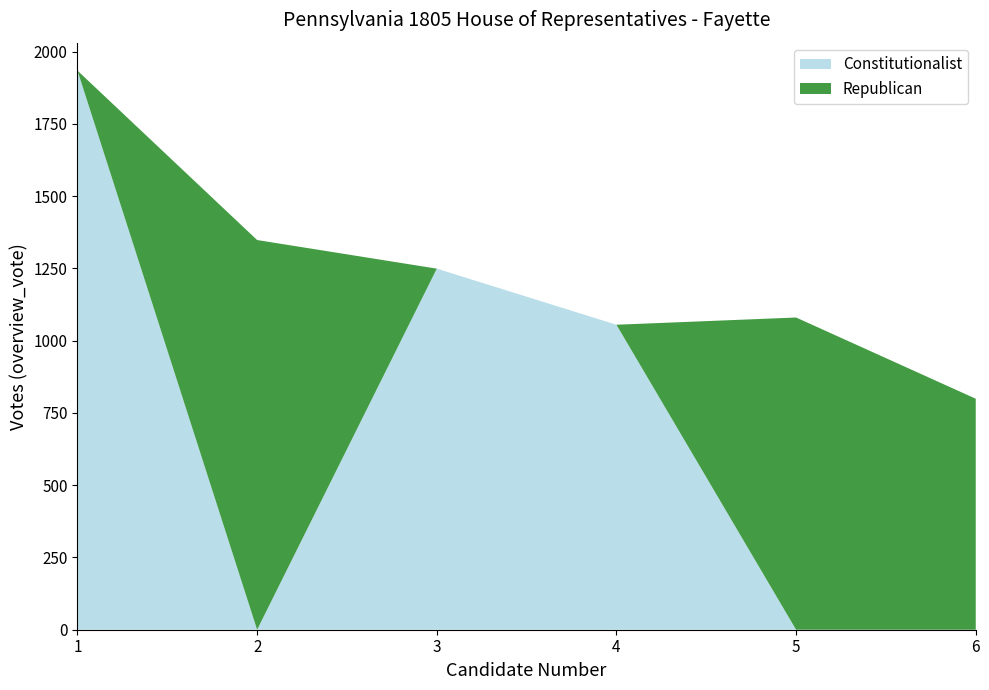

Reading left to right, what are the values for Constitutionalist?

1=1934	2=0	3=1249	4=1055	5=0	6=0